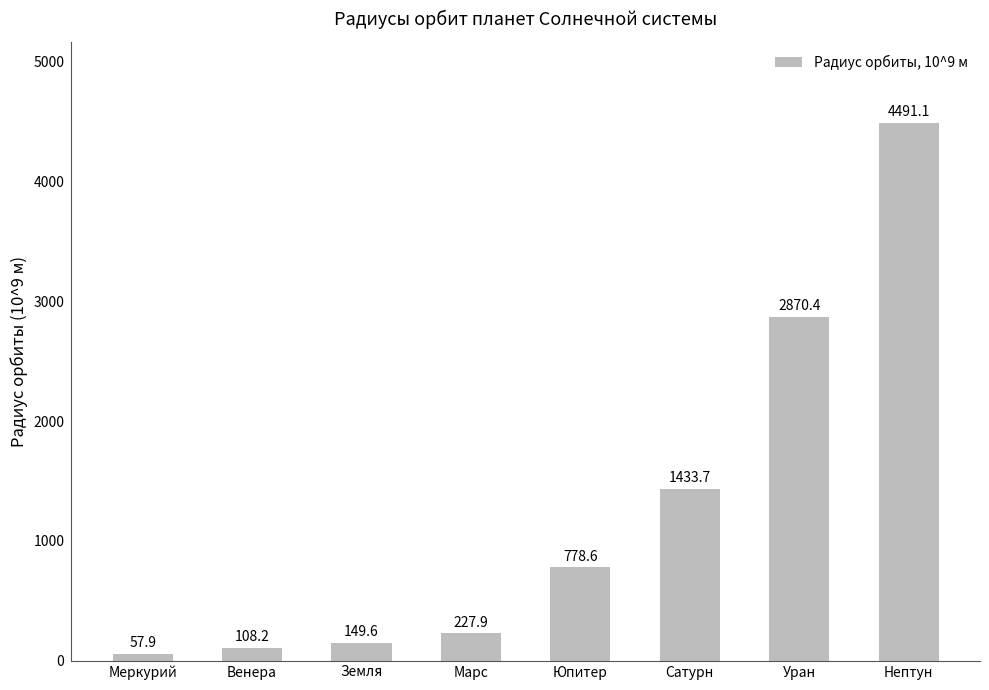

Approximately how many times larger is the value at Сатурн compared to Марс?

6.3